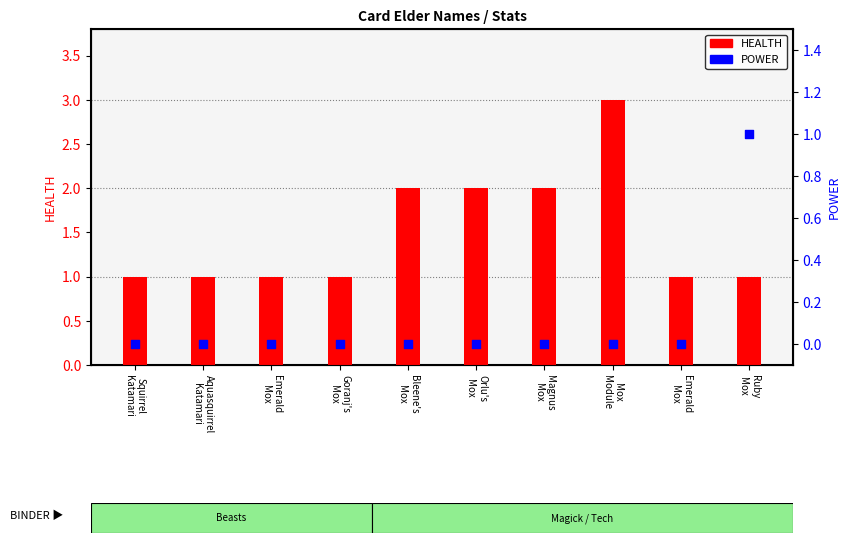

Which series contains the highest Y value?

HEALTH